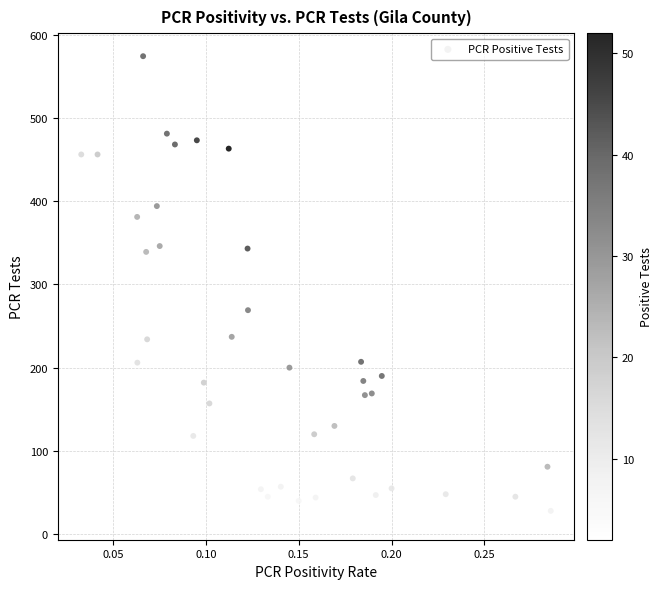

What Y value in the scatter plot is closest to 297?

269